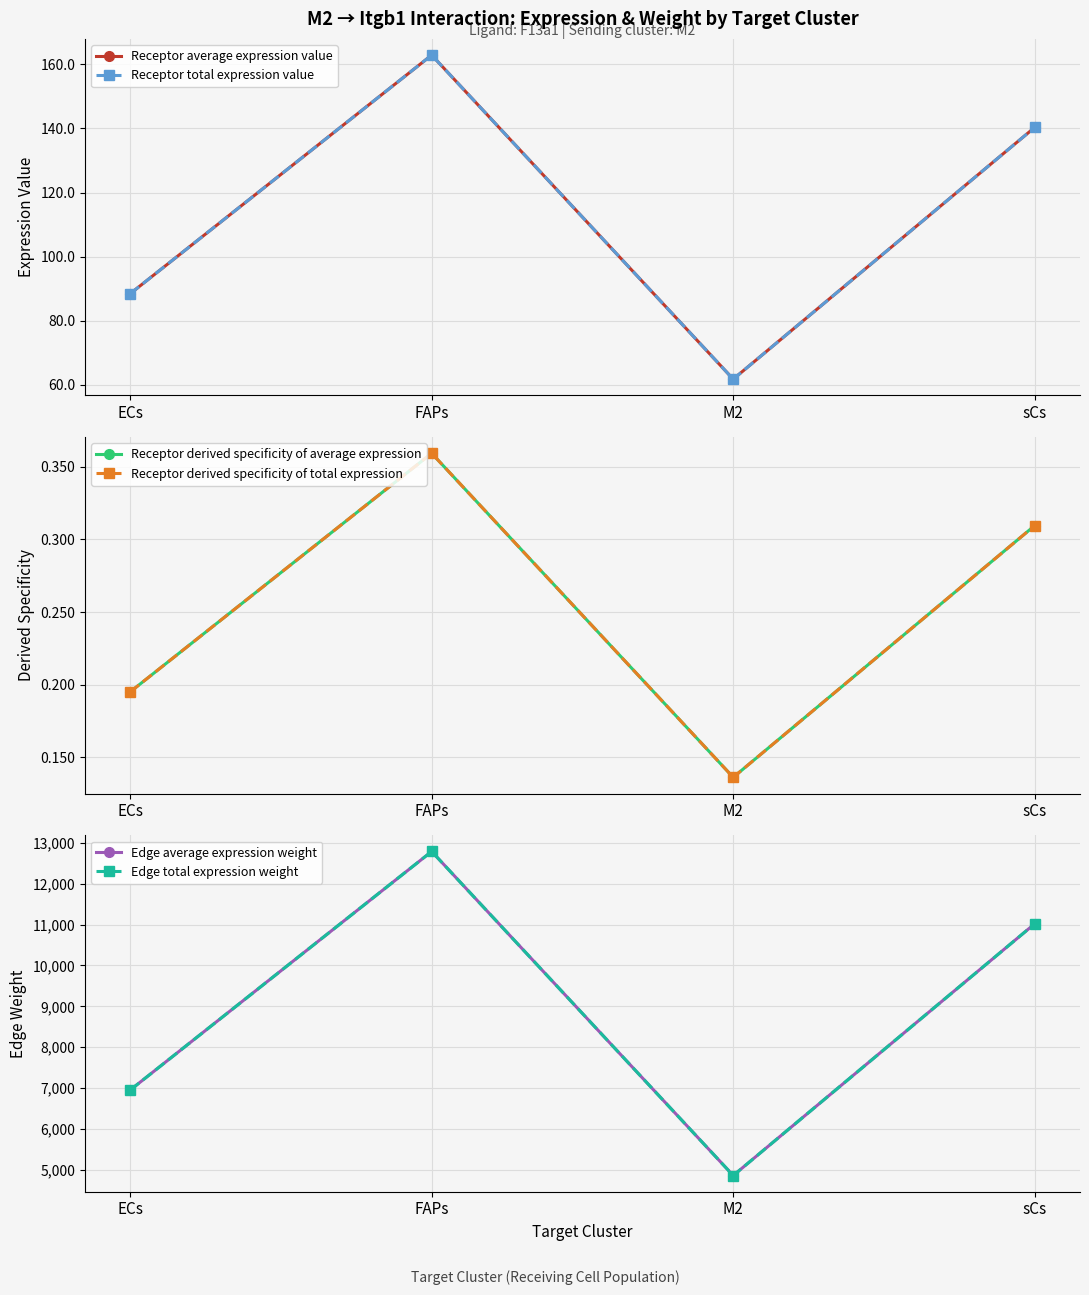

Count the number of data series in this chart.

6